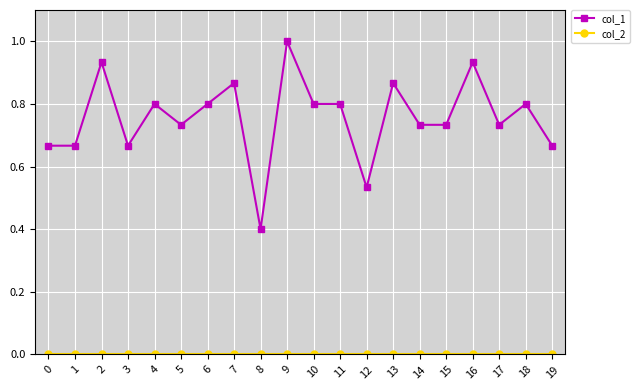

How many series are shown in this chart?

2